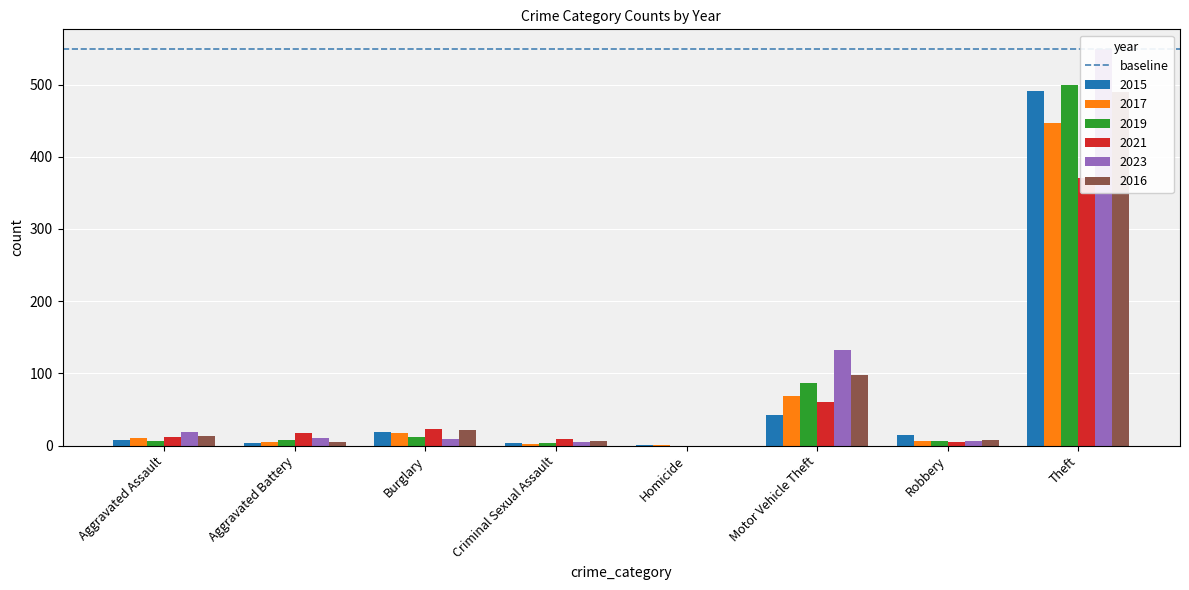

Reading right to left, what are all the values shown in this chart?

2015: Theft=491	Robbery=15	Motor Vehicle Theft=43	Homicide=1	Criminal Sexual Assault=4	Burglary=19	Aggravated Battery=3	Aggravated Assault=8
2017: Theft=447	Robbery=6	Motor Vehicle Theft=69	Homicide=1	Criminal Sexual Assault=2	Burglary=18	Aggravated Battery=5	Aggravated Assault=10
2019: Theft=499	Robbery=6	Motor Vehicle Theft=87	Homicide=0	Criminal Sexual Assault=4	Burglary=12	Aggravated Battery=8	Aggravated Assault=7
2021: Theft=371	Robbery=5	Motor Vehicle Theft=60	Homicide=0	Criminal Sexual Assault=9	Burglary=23	Aggravated Battery=17	Aggravated Assault=12
2023: Theft=549	Robbery=7	Motor Vehicle Theft=133	Homicide=0	Criminal Sexual Assault=5	Burglary=9	Aggravated Battery=11	Aggravated Assault=19
2016: Theft=489	Robbery=8	Motor Vehicle Theft=98	Homicide=0	Criminal Sexual Assault=6	Burglary=22	Aggravated Battery=5	Aggravated Assault=13